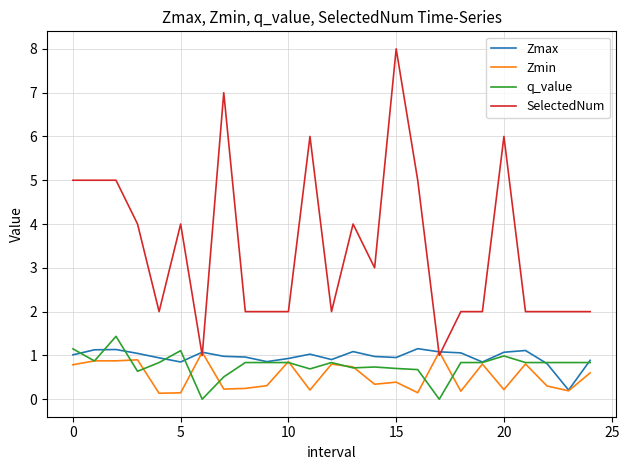

Which series has the widest spread of values?

SelectedNum